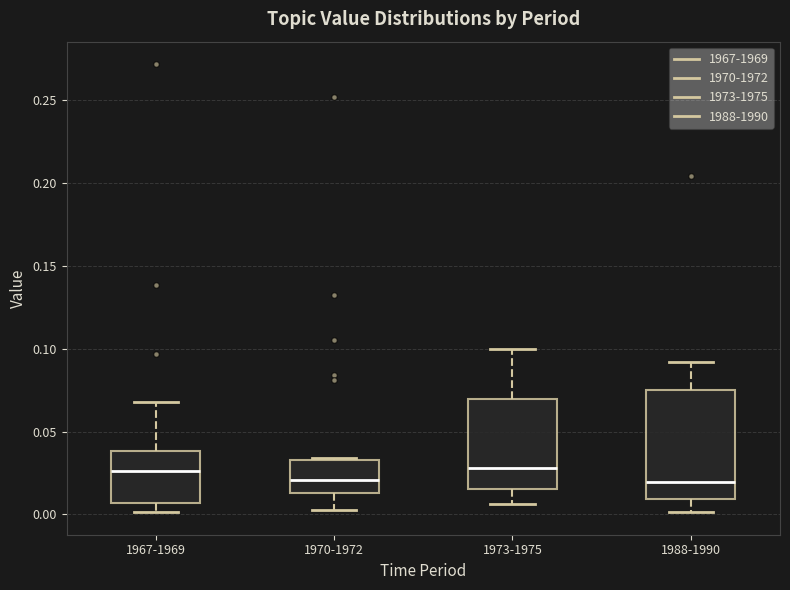

Where does the upper whisker of the box for 1967-1969 end on the y-axis? The values are not printed on the chart, so give them approximately, as read against the axis.

0.070